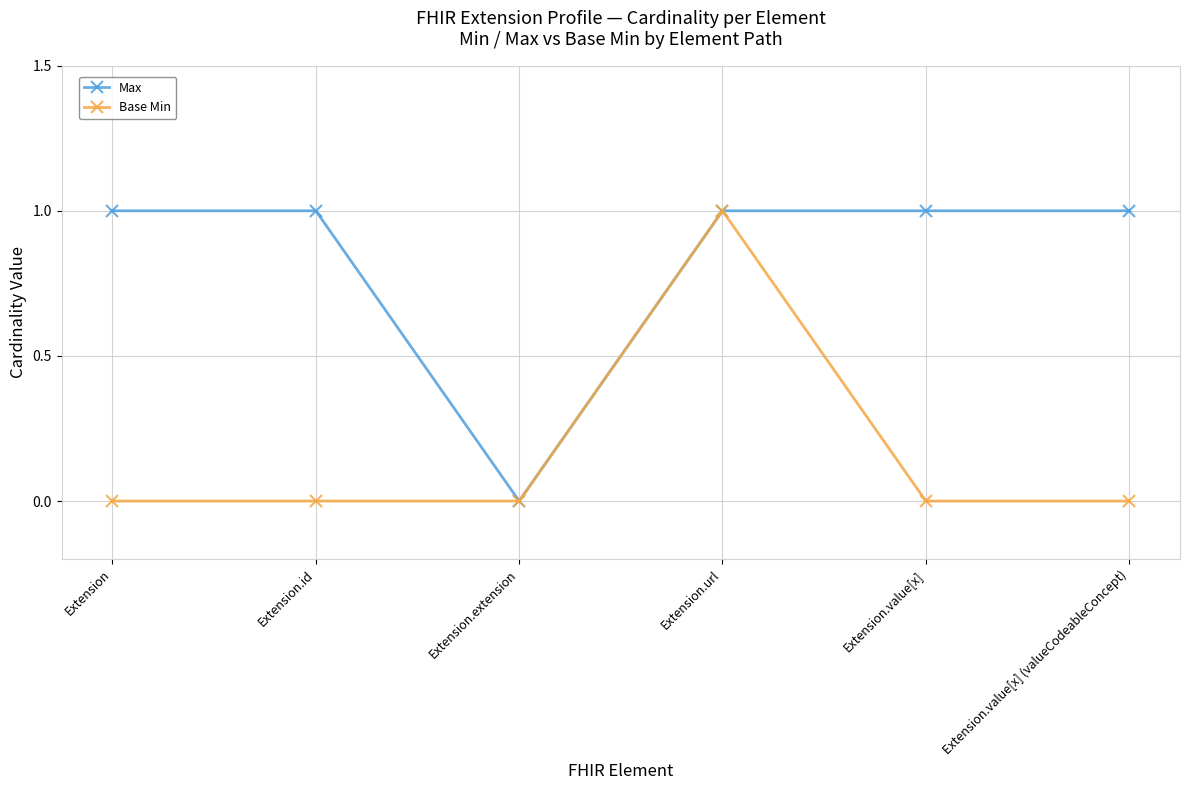

How many data points does each series have?

6